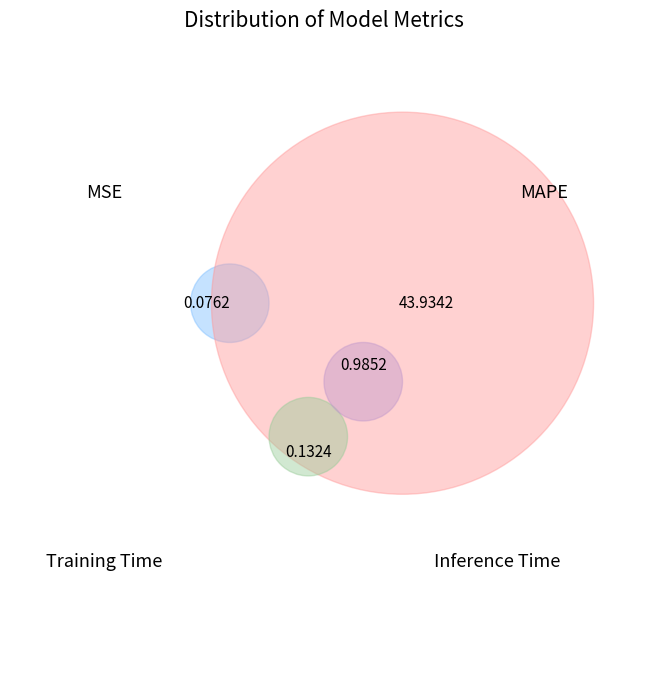

The MAPE slice represents 97% of the pie. True or false?

True